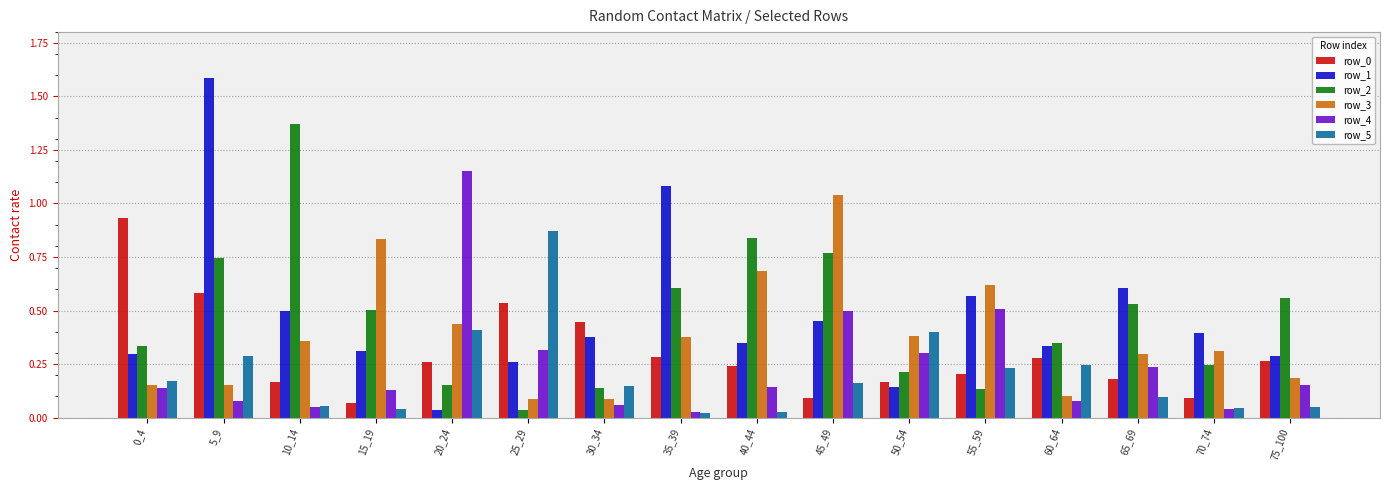

How many bars are there in each group?

6